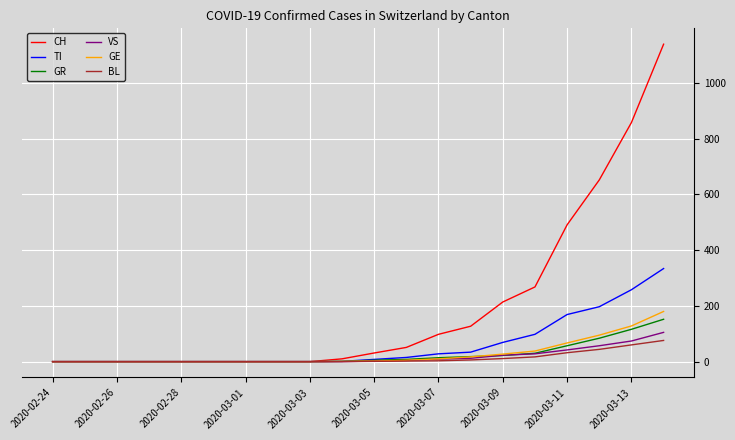

Which series has the largest total across all categories?

CH